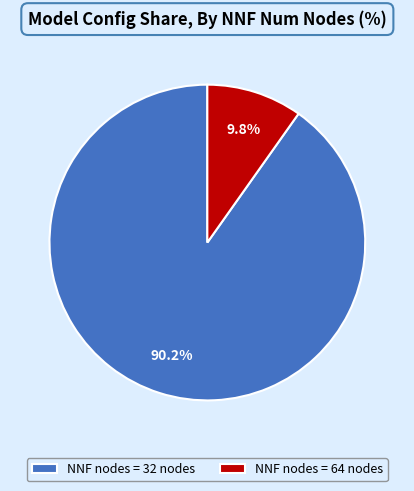

Does NNF nodes = 32 nodes account for over 50% of the chart?

Yes